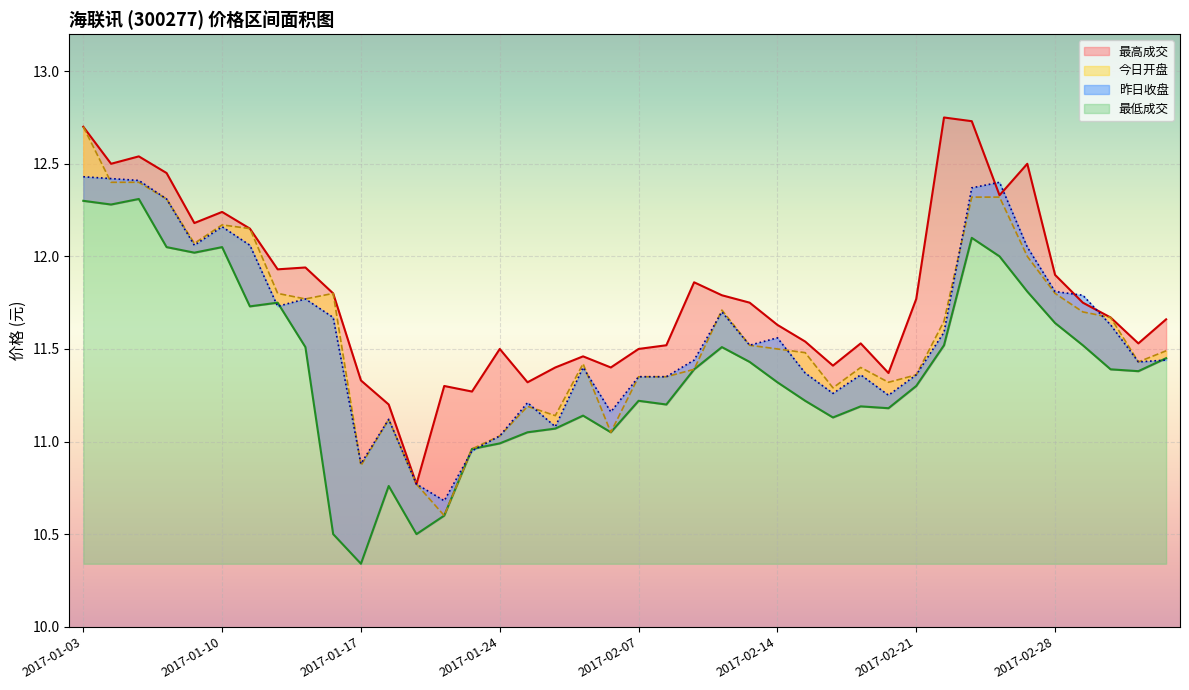

True or false: 昨日收盘 has a value of 11.0 at 2017-01-24.

True